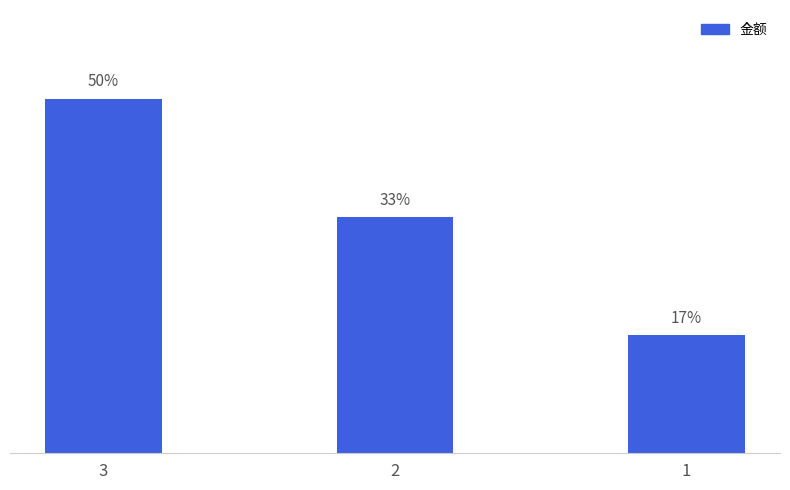

List the labels in order of value, smallest first.

1, 2, 3